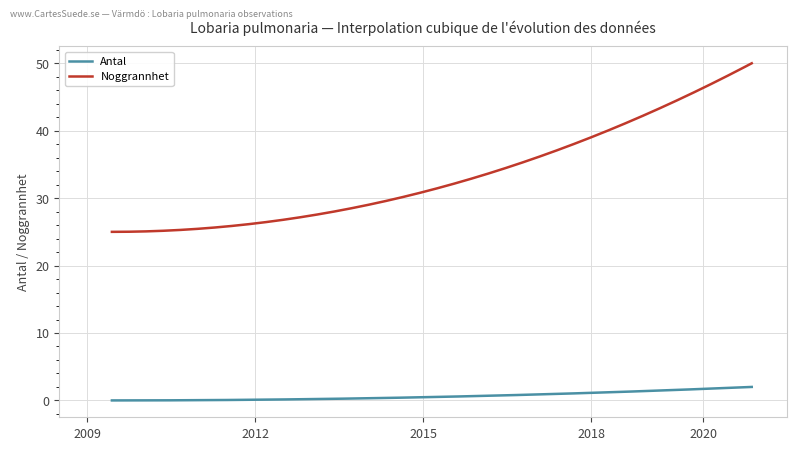

List the series in order of their overall mean, lowest first.

Antal, Noggrannhet